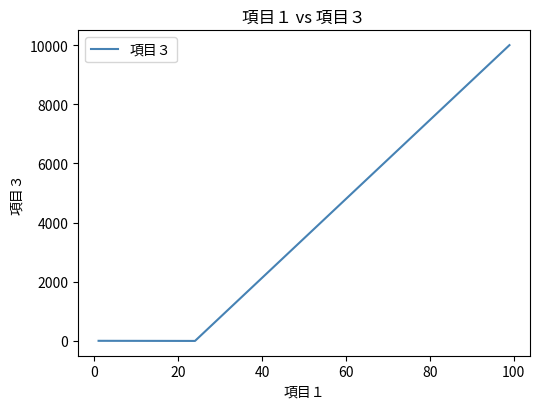

What is the average value?

3333.7